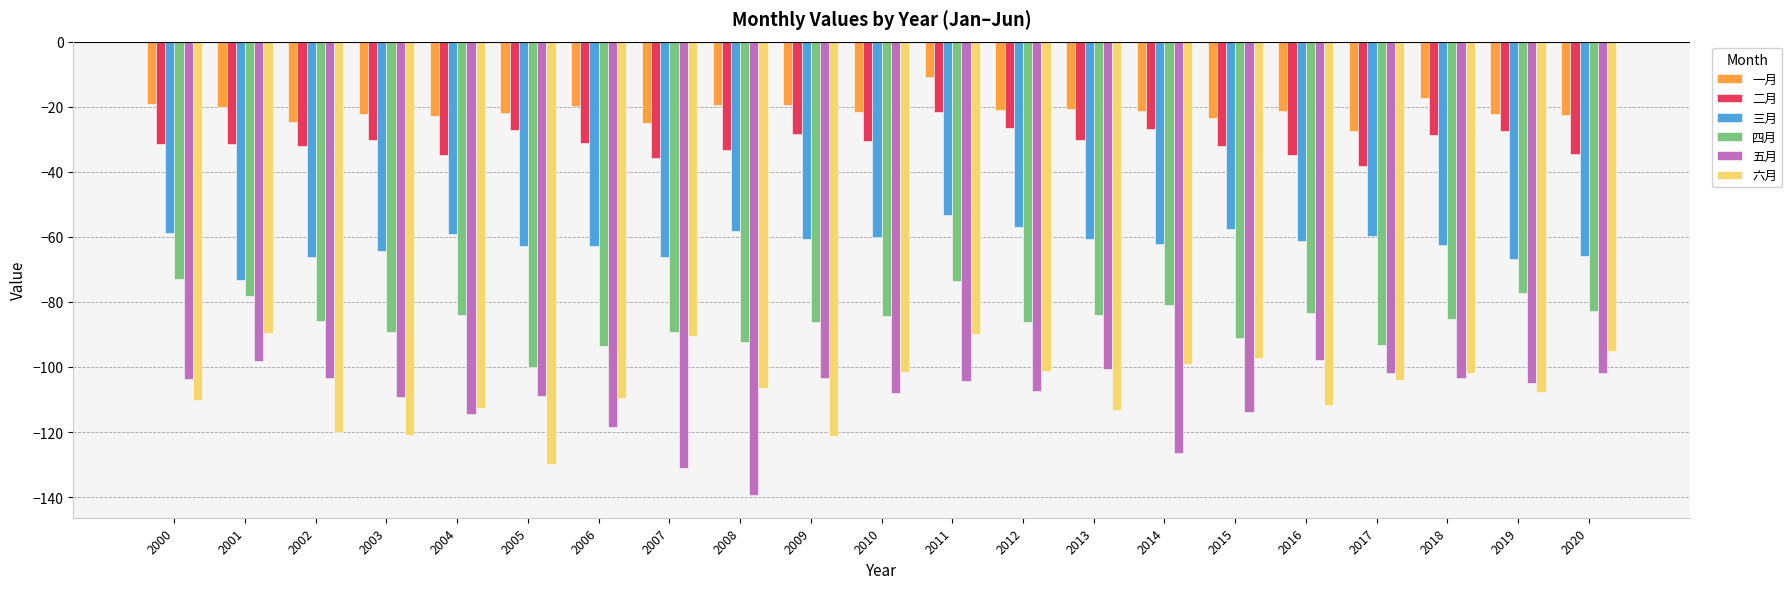

What is the minimum value shown in the chart?

-139.4